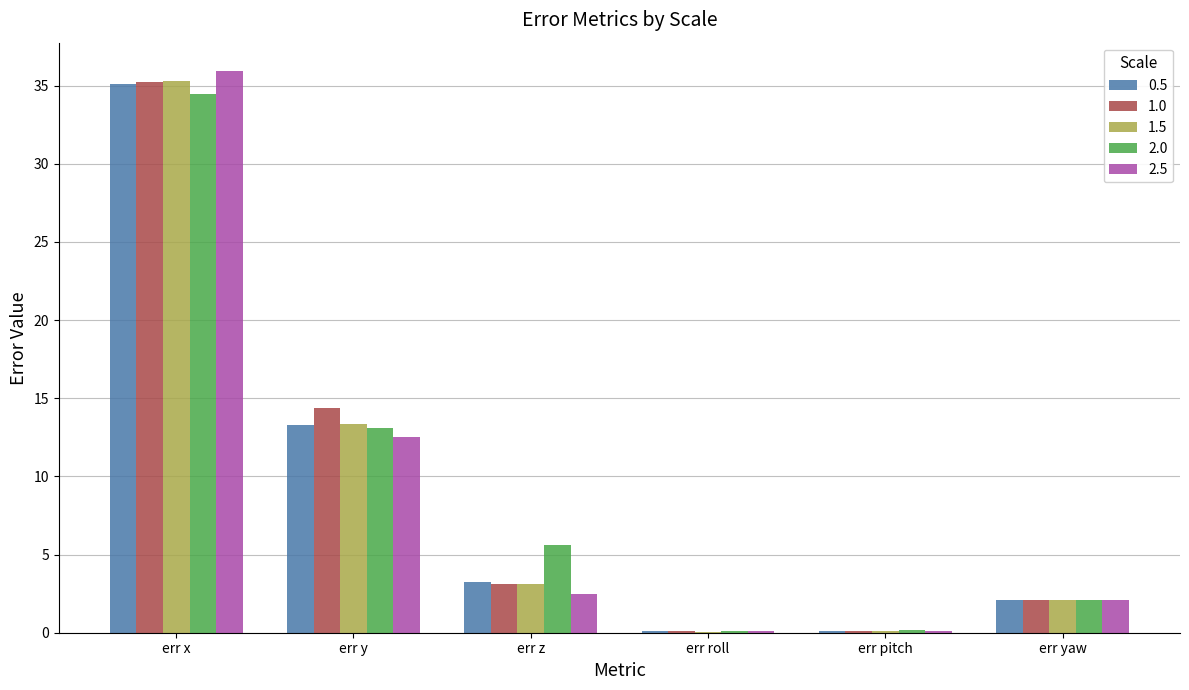

What is the sum of all 1.5 values?

54.0